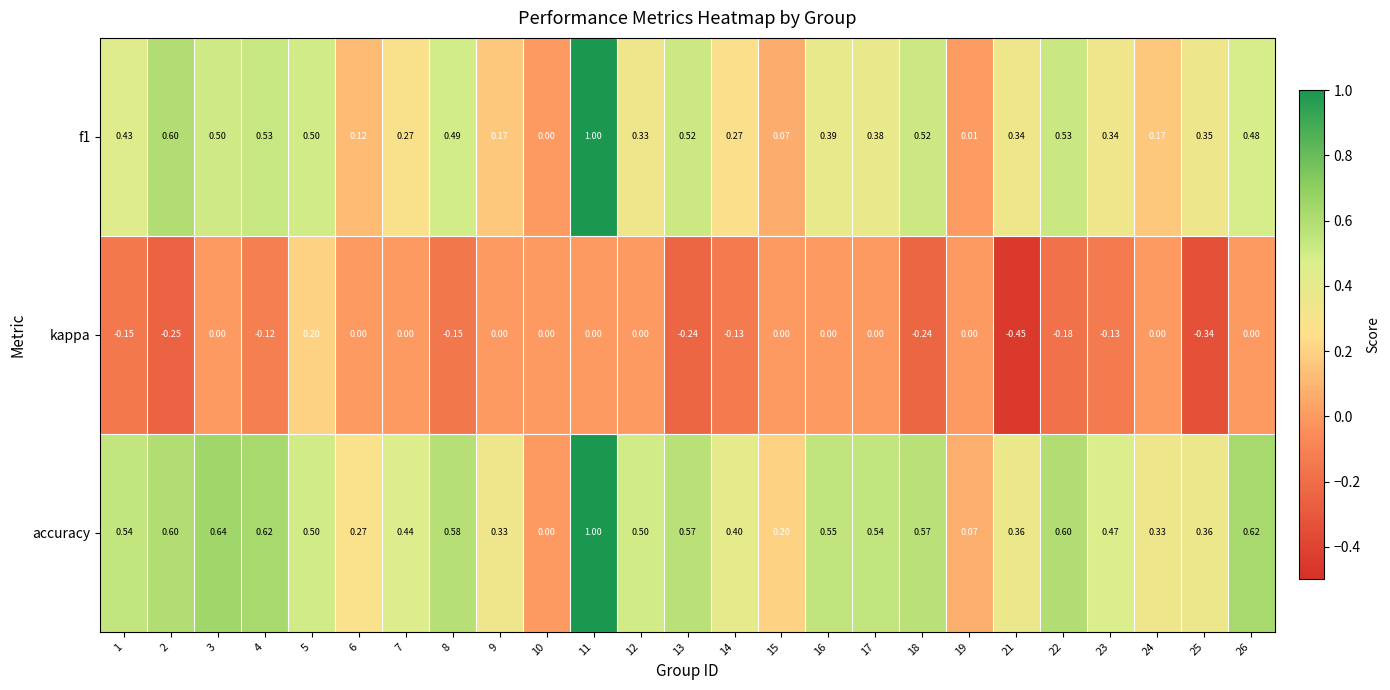

How many categories are shown in the chart?

25